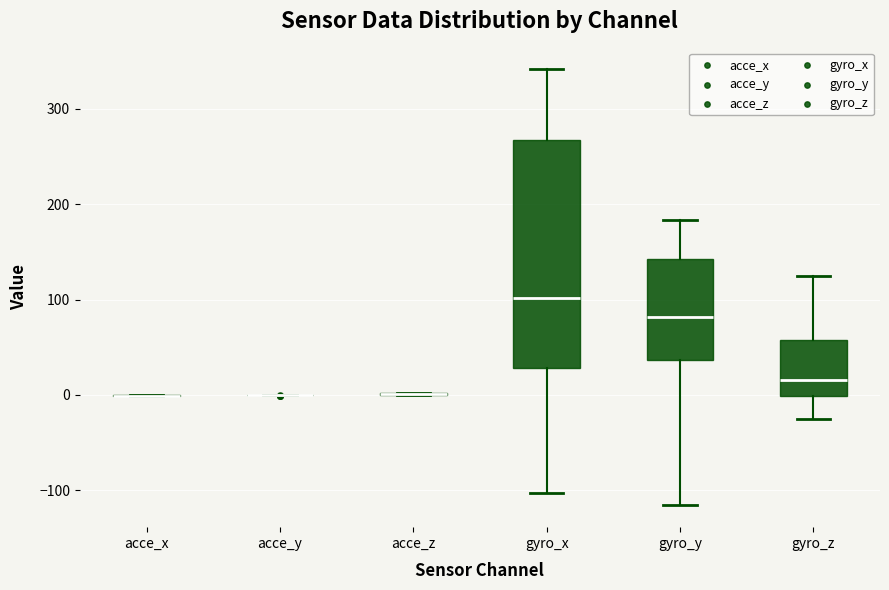

Reading left to right, read every box against the y-axis: the position of its median line, the range the box covers, and the ends of its whiskers. The values are not printed on the chart, so give them approximately, as read against the axis.

acce_x: box collapsed to a line at 0, whiskers 0 to 0
acce_y: box collapsed to a line at 0, whiskers 0 to 0
acce_z: box collapsed to a line at 0, whiskers 0 to 0
gyro_x: median 100, box 30 to 270, whiskers -100 to 340
gyro_y: median 80, box 40 to 140, whiskers -120 to 180
gyro_z: median 20, box 0 to 60, whiskers -20 to 120